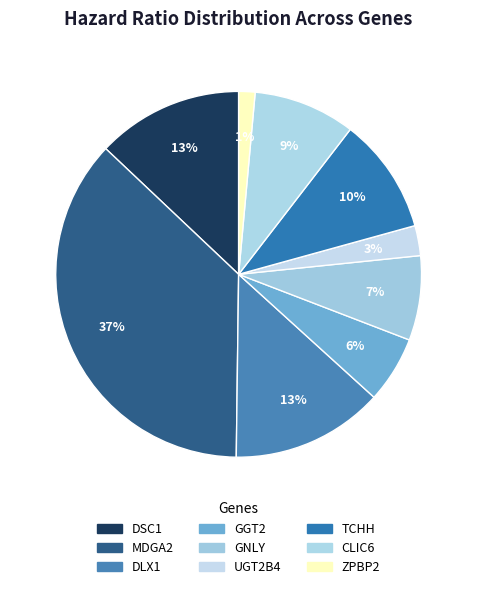

To the nearest percent, what is the average slice percentage?

11%